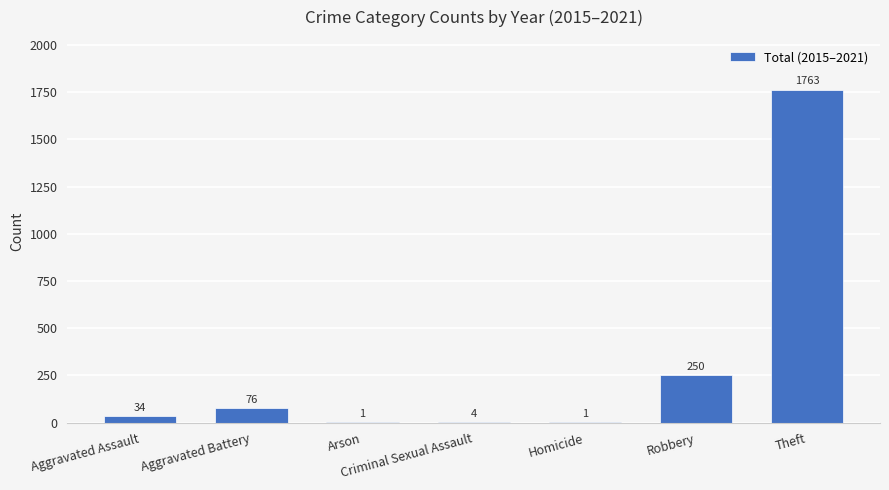

Which label corresponds to the largest value in the chart?

Theft